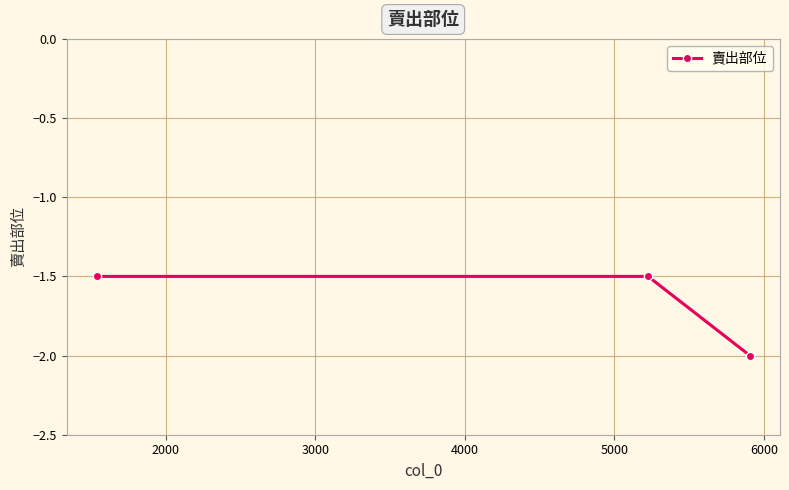

What is the maximum value shown in the chart?

-1.5